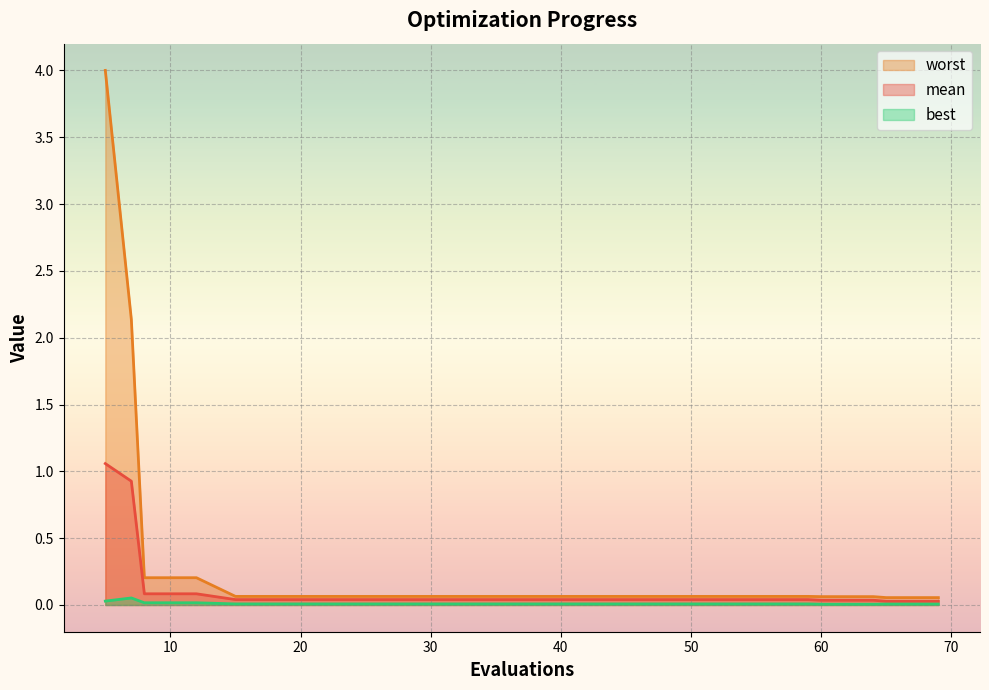

Count the number of categories in the chart.

20